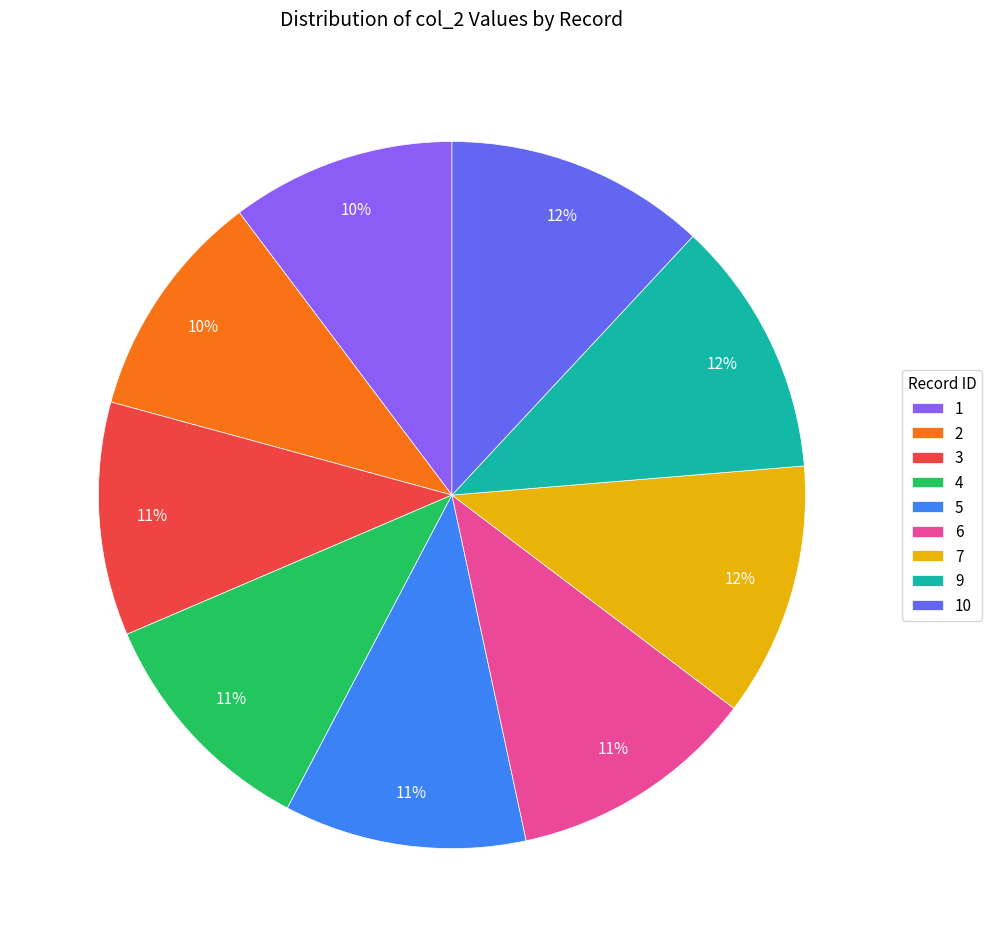

The 9 slice represents 23% of the pie. True or false?

False